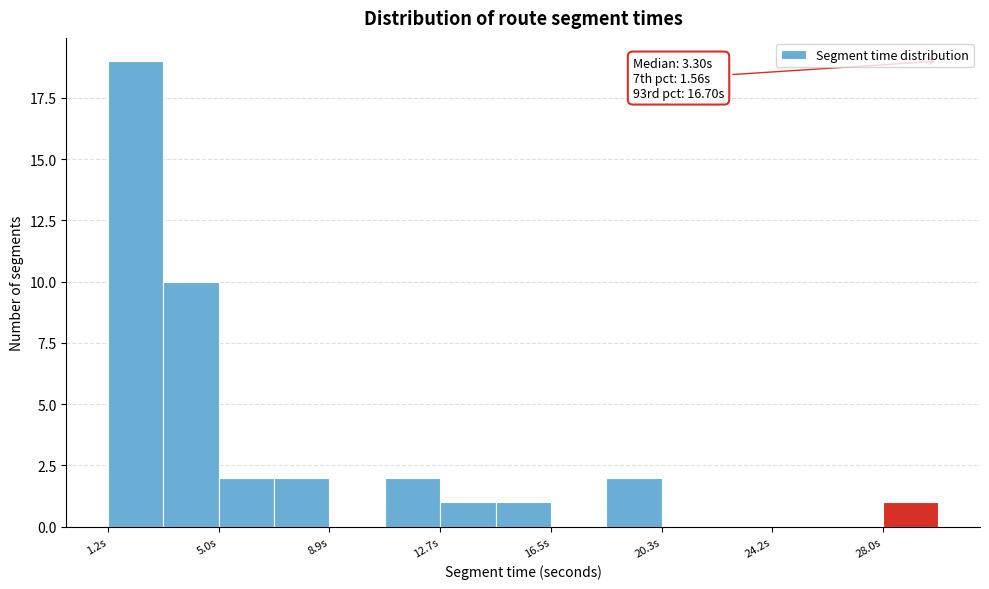

Around what value on the x-axis is the tallest bar? Give the approximate position of its centre, as read against the axis.

2.0